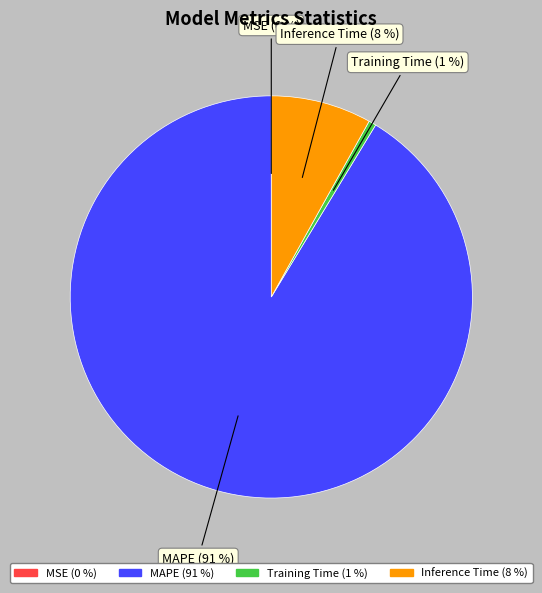

Combined, do MAPE and Inference Time account for over 50%?

Yes